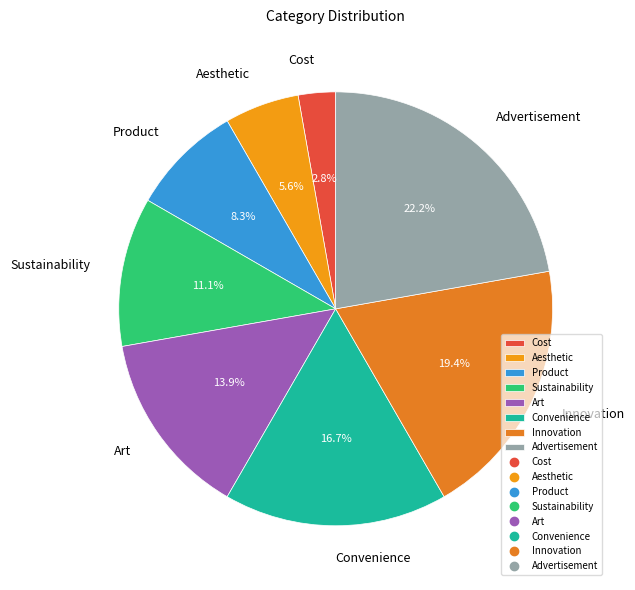

Does Product account for over 50% of the chart?

No